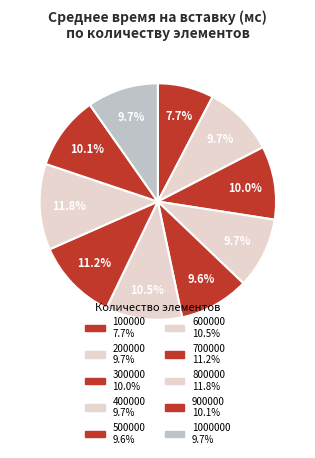

How many segments does this pie chart have?

10